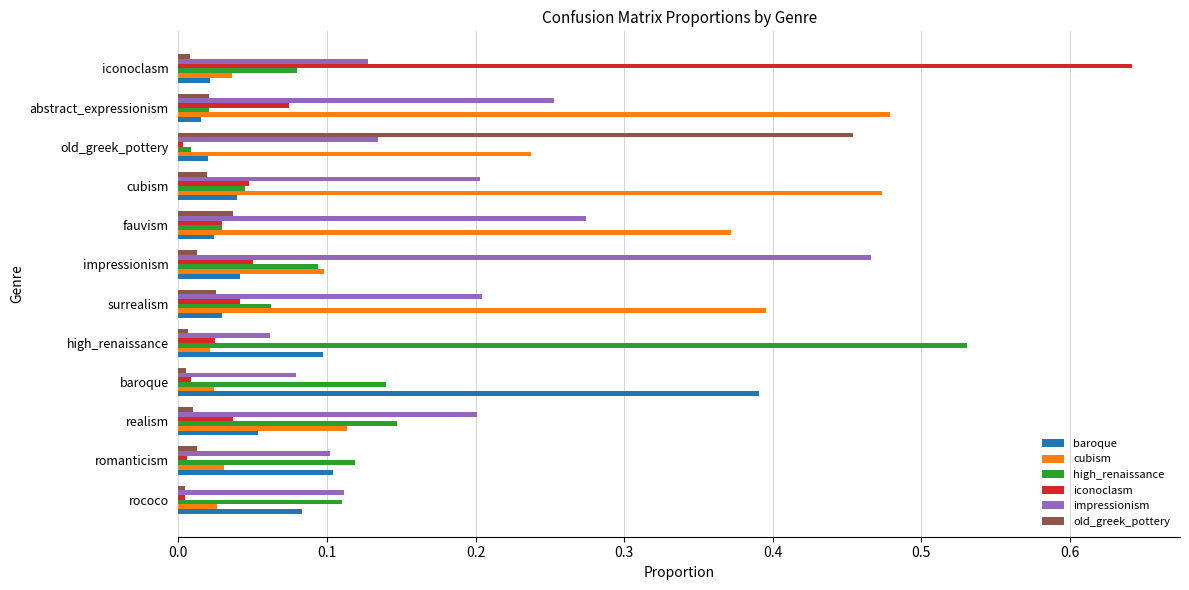

Is the value of baroque at cubism greater than the value of old_greek_pottery at realism?

Yes